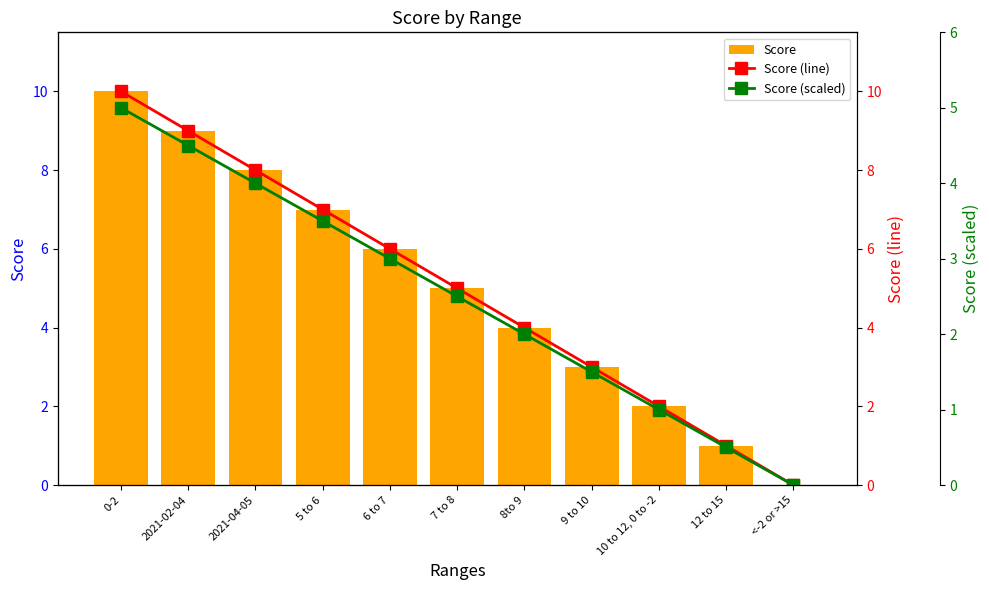

How many categories are shown in the chart?

11